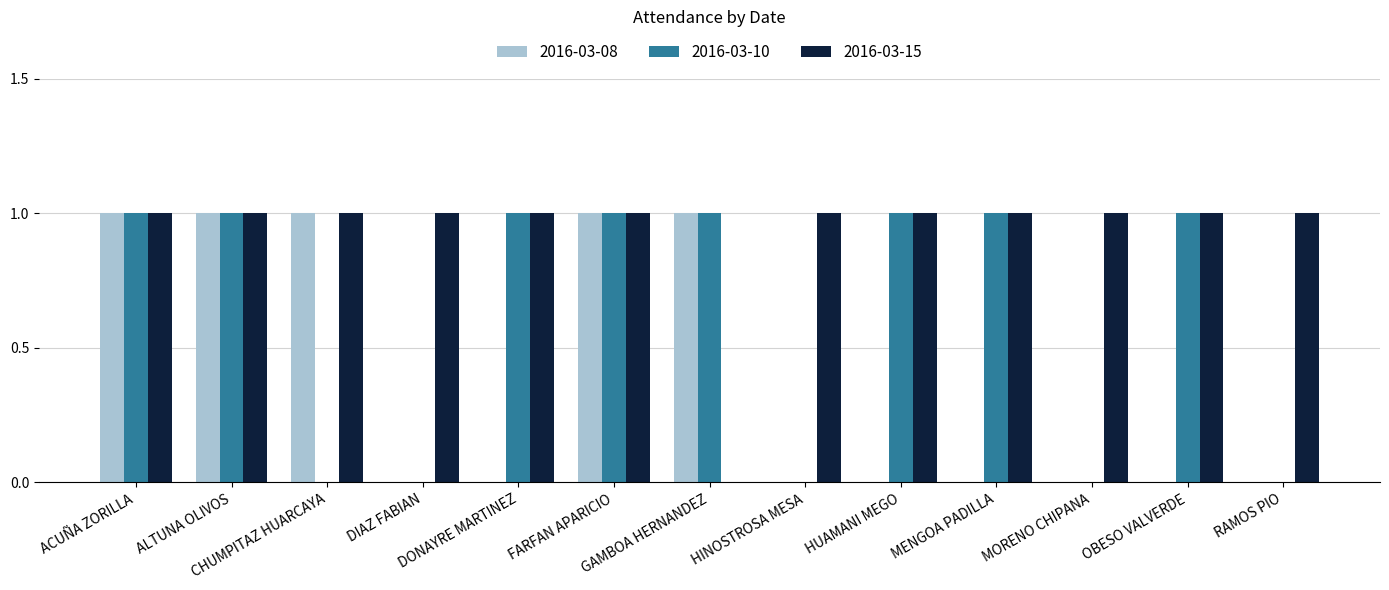

Is the value of 2016-03-08 at ALTUNA OLIVOS greater than the value of 2016-03-10 at CHUMPITAZ HUARCAYA?

Yes